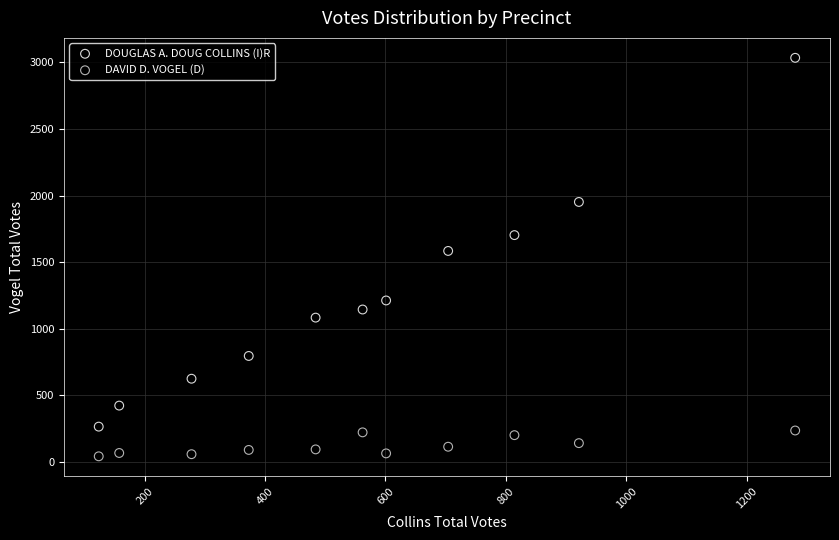

Which series contains the highest Y value?

DOUGLAS A. DOUG COLLINS (I)R